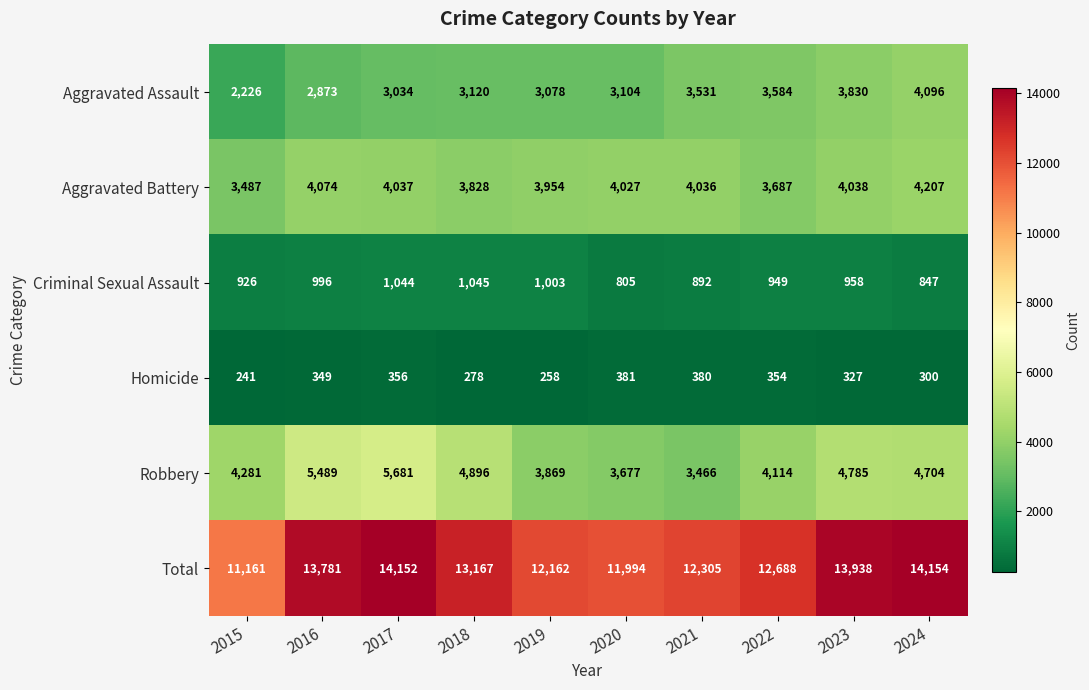

Which category has the lowest value in the Criminal Sexual Assault series?

2020